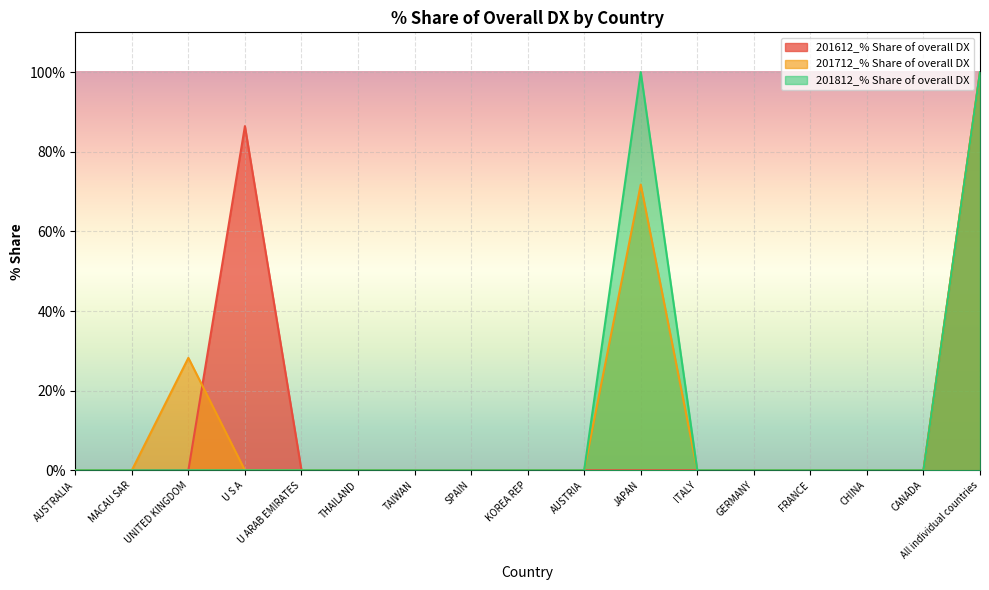

The 201812_% Share of overall DX series shows 0.0 at AUSTRIA. True or false?

True